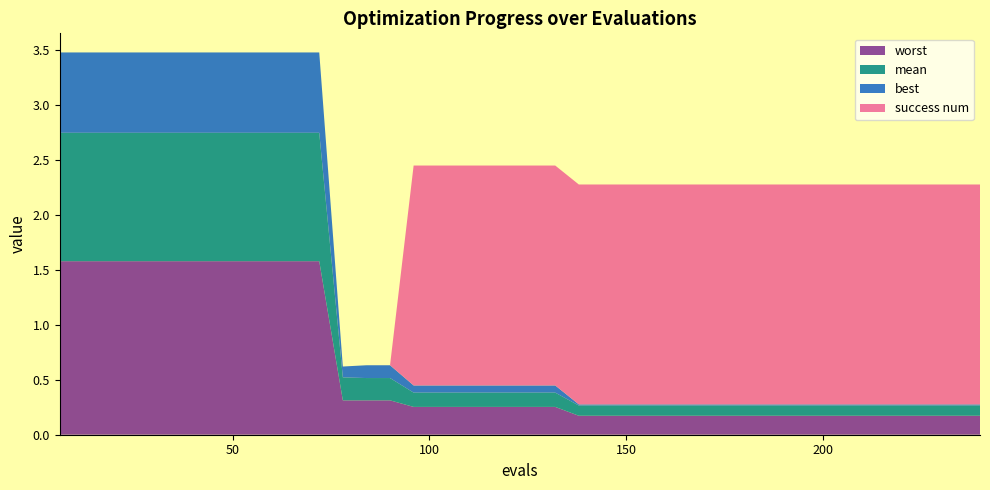

Reading left to right, transcribe all the data shown in this chart.

mean: 0=1.2	1=1.2	2=1.2	3=1.2	4=1.2	5=1.2	6=1.2	7=1.2	8=1.2	9=1.2	10=1.2	11=1.2	12=0.2	13=0.2	14=0.2	15=0.1	16=0.1	17=0.1	18=0.1	19=0.1	20=0.1	21=0.1	22=0.1	23=0.1	24=0.1	25=0.1	26=0.1	27=0.1	28=0.1	29=0.1	30=0.1	31=0.1	32=0.1	33=0.1	34=0.1	35=0.1	36=0.1	37=0.1	38=0.1	39=0.1
best: 0=0.7	1=0.7	2=0.7	3=0.7	4=0.7	5=0.7	6=0.7	7=0.7	8=0.7	9=0.7	10=0.7	11=0.7	12=0.1	13=0.1	14=0.1	15=0.1	16=0.1	17=0.1	18=0.1	19=0.1	20=0.1	21=0.1	22=0.0	23=0.0	24=0.0	25=0.0	26=0.0	27=0.0	28=0.0	29=0.0	30=0.0	31=0.0	32=0.0	33=0.0	34=0.0	35=0.0	36=0.0	37=0.0	38=0.0	39=0.0
worst: 0=1.6	1=1.6	2=1.6	3=1.6	4=1.6	5=1.6	6=1.6	7=1.6	8=1.6	9=1.6	10=1.6	11=1.6	12=0.3	13=0.3	14=0.3	15=0.3	16=0.3	17=0.3	18=0.3	19=0.3	20=0.3	21=0.3	22=0.2	23=0.2	24=0.2	25=0.2	26=0.2	27=0.2	28=0.2	29=0.2	30=0.2	31=0.2	32=0.2	33=0.2	34=0.2	35=0.2	36=0.2	37=0.2	38=0.2	39=0.2
success num: 0=0.0	1=0.0	2=0.0	3=0.0	4=0.0	5=0.0	6=0.0	7=0.0	8=0.0	9=0.0	10=0.0	11=0.0	12=0.0	13=0.0	14=0.0	15=2.0	16=2.0	17=2.0	18=2.0	19=2.0	20=2.0	21=2.0	22=2.0	23=2.0	24=2.0	25=2.0	26=2.0	27=2.0	28=2.0	29=2.0	30=2.0	31=2.0	32=2.0	33=2.0	34=2.0	35=2.0	36=2.0	37=2.0	38=2.0	39=2.0